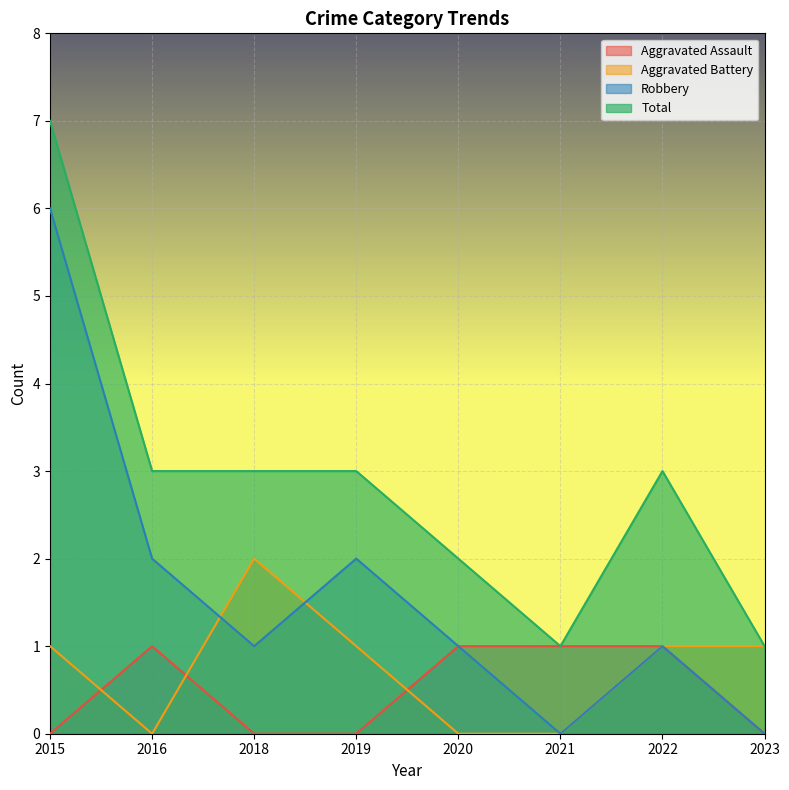

In Aggravated Battery, how many points are higher than both neighbors (excluding endpoints)?

1